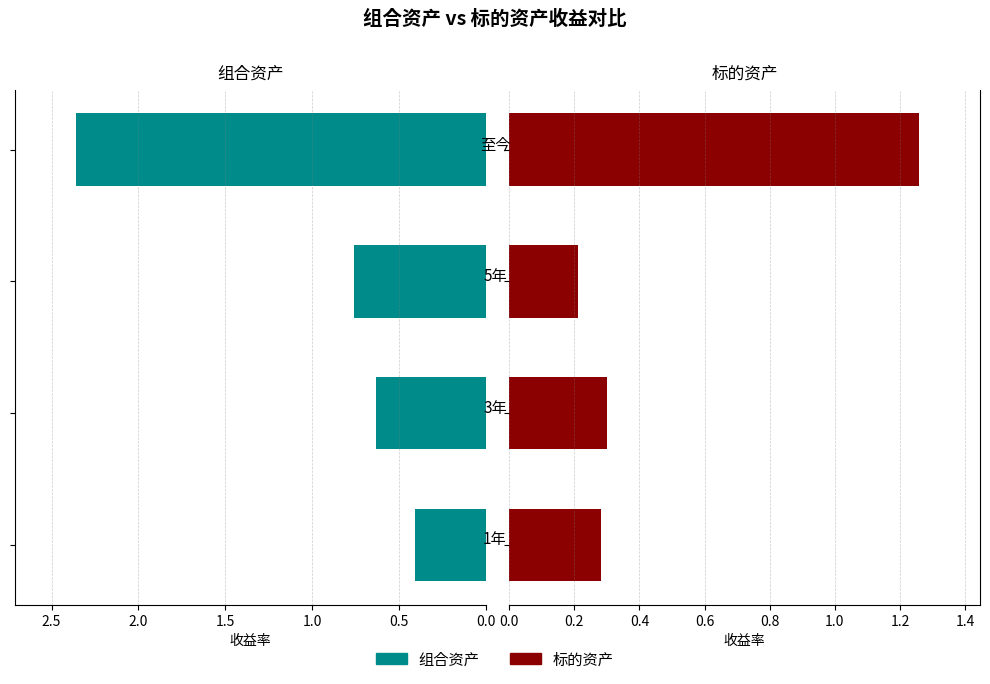

What is the maximum value shown in the chart?

2.4